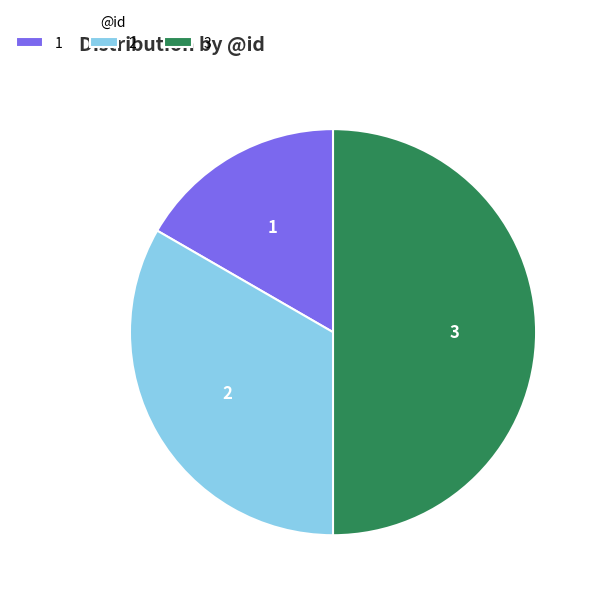

Rank the categories by value from lowest to highest.

1, 2, 3